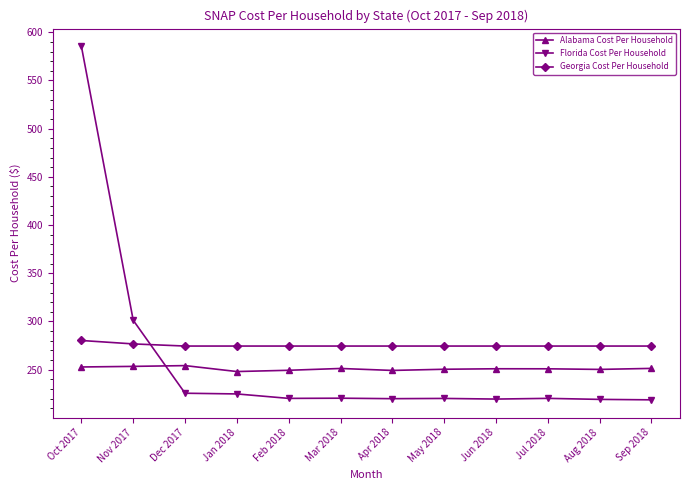

The value of Florida Cost Per Household at Aug 2018 is 85.9. True or false?

False